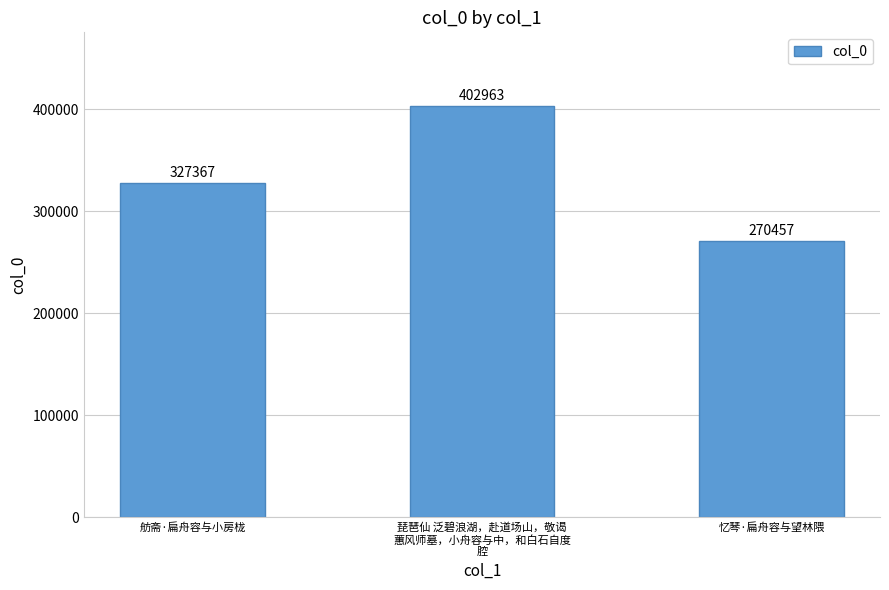

The chart shows a value of 327367 at 舫斋·扁舟容与小房栊. True or false?

True